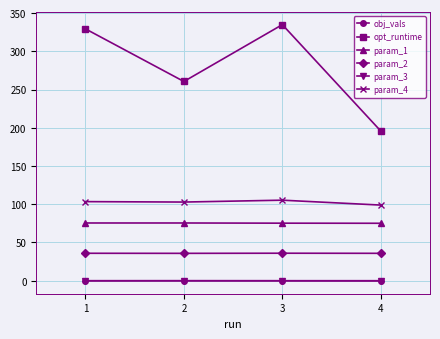

How many lines are shown in the chart?

6